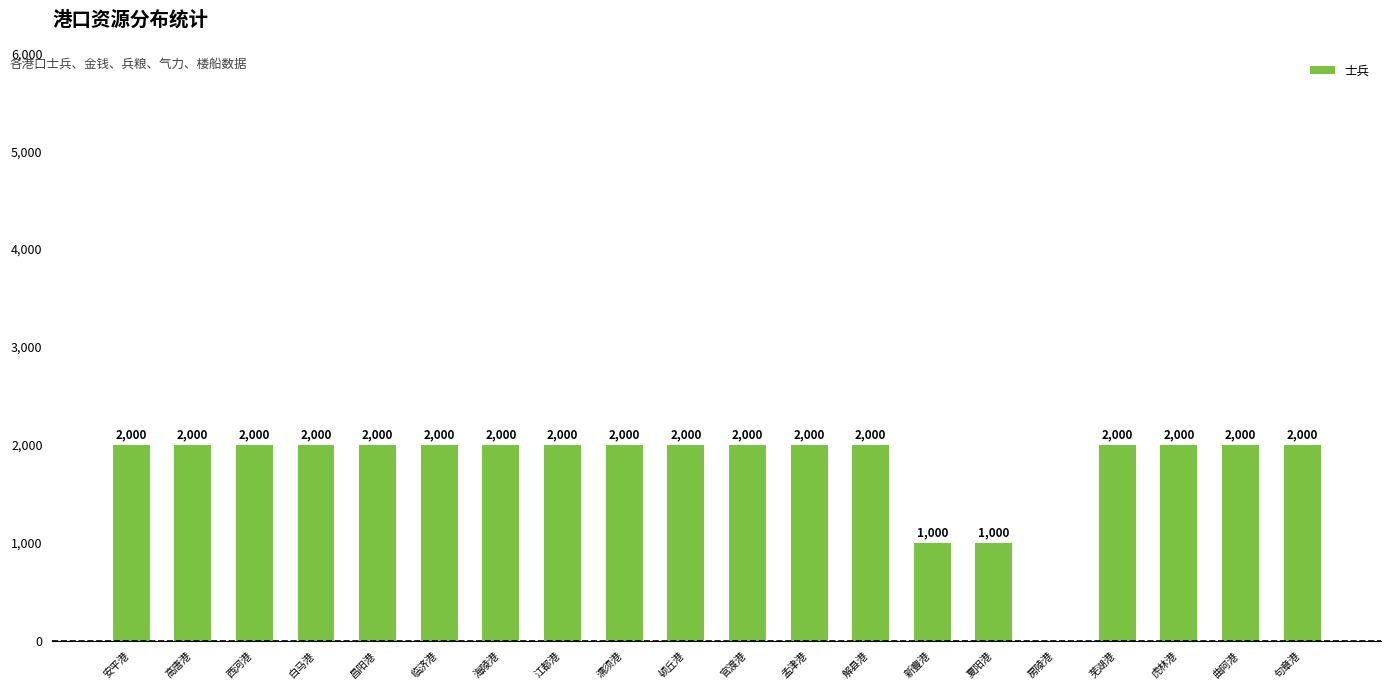

True or false: the data shows 2000 at 西河港.

True